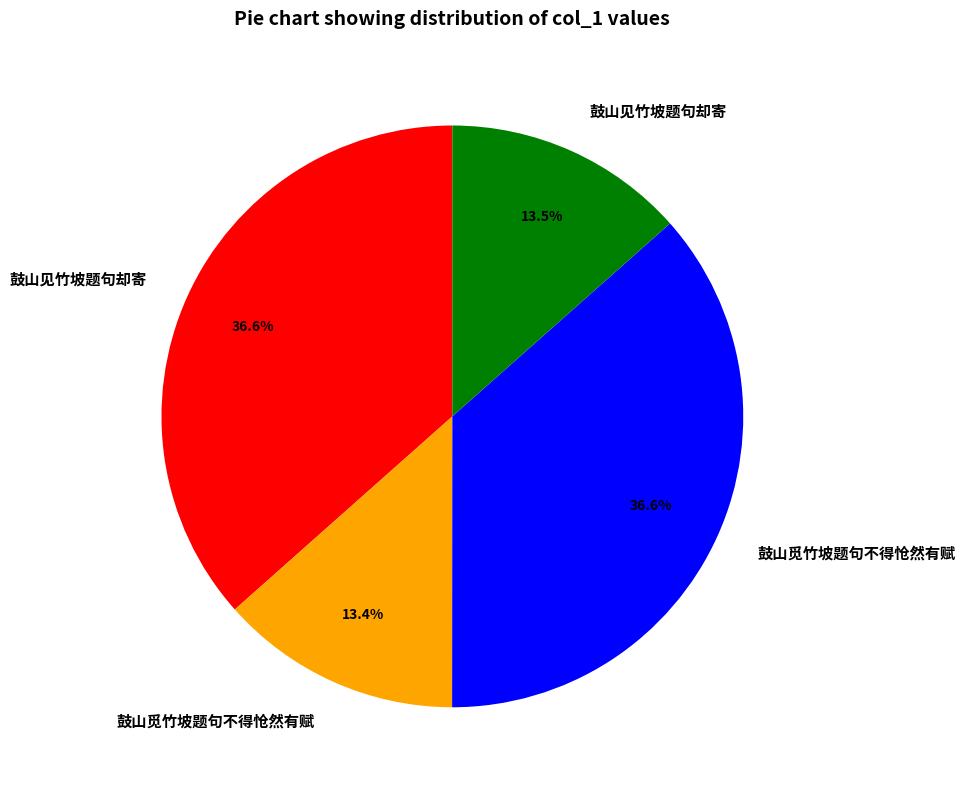

Does any single category account for the majority?

No